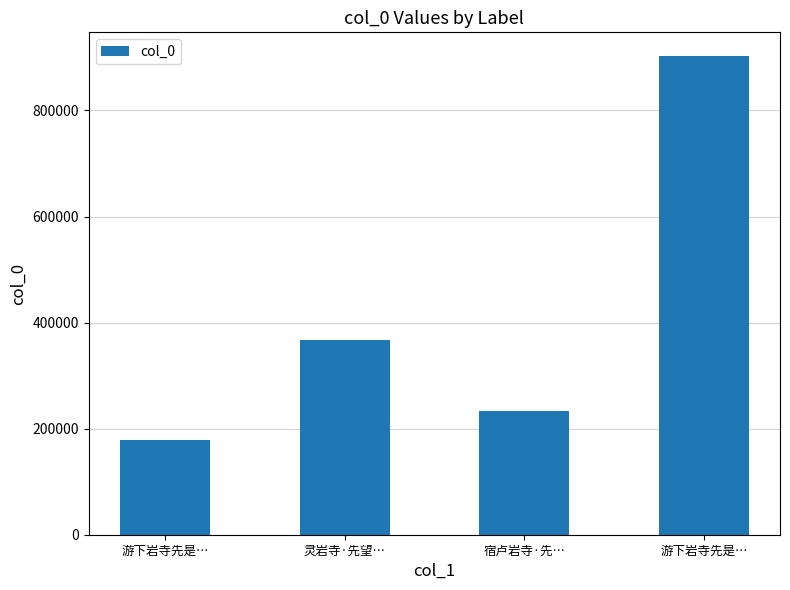

What is the sum of the values at 游下岩寺先是… and 游下岩寺先是…?

1081290